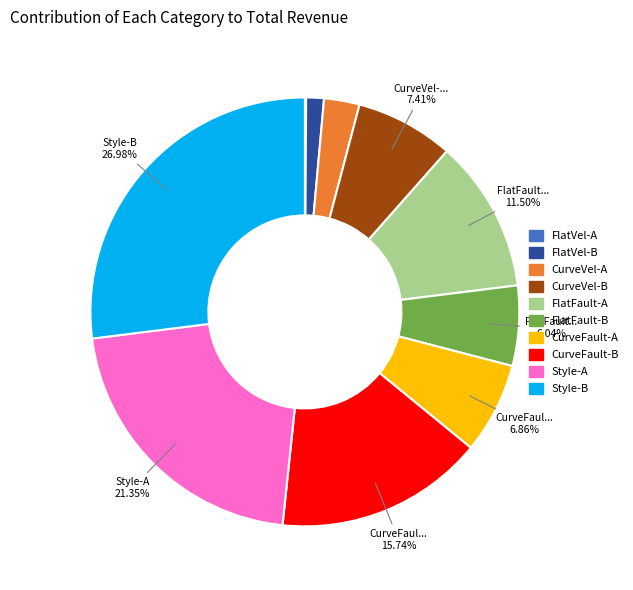

To the nearest percent, what portion does CurveVel-A represent?

3%